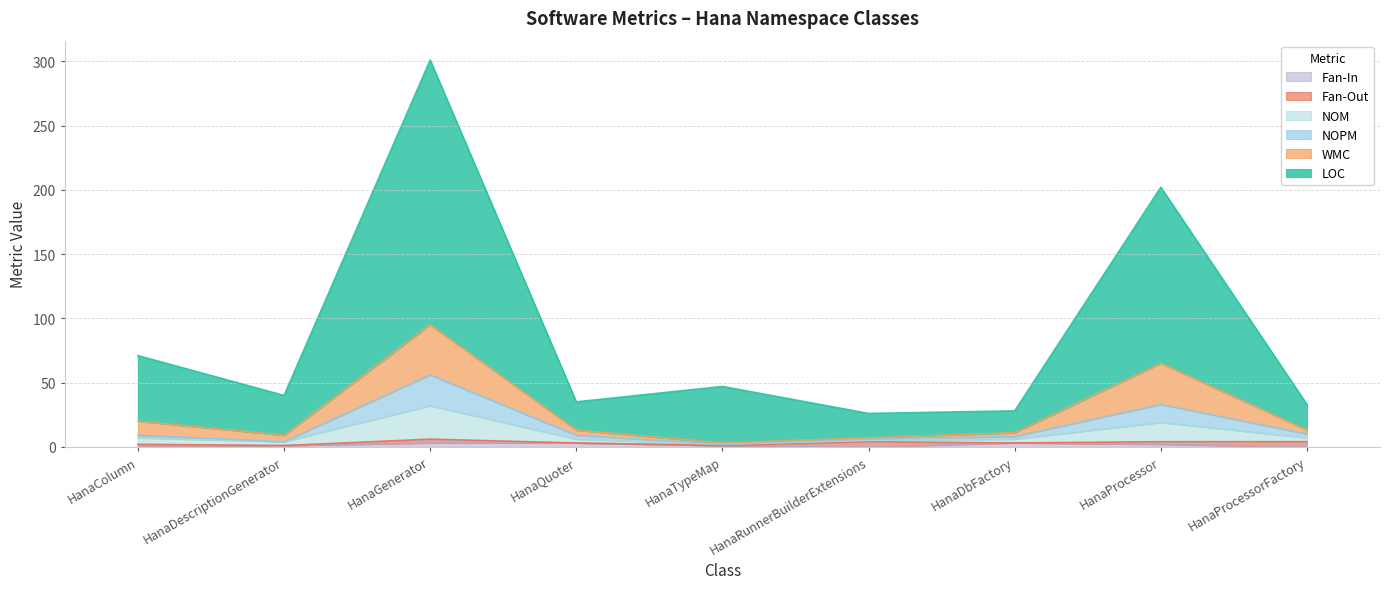

Is the value of LOC at HanaQuoter greater than the value of Fan-In at HanaGenerator?

Yes